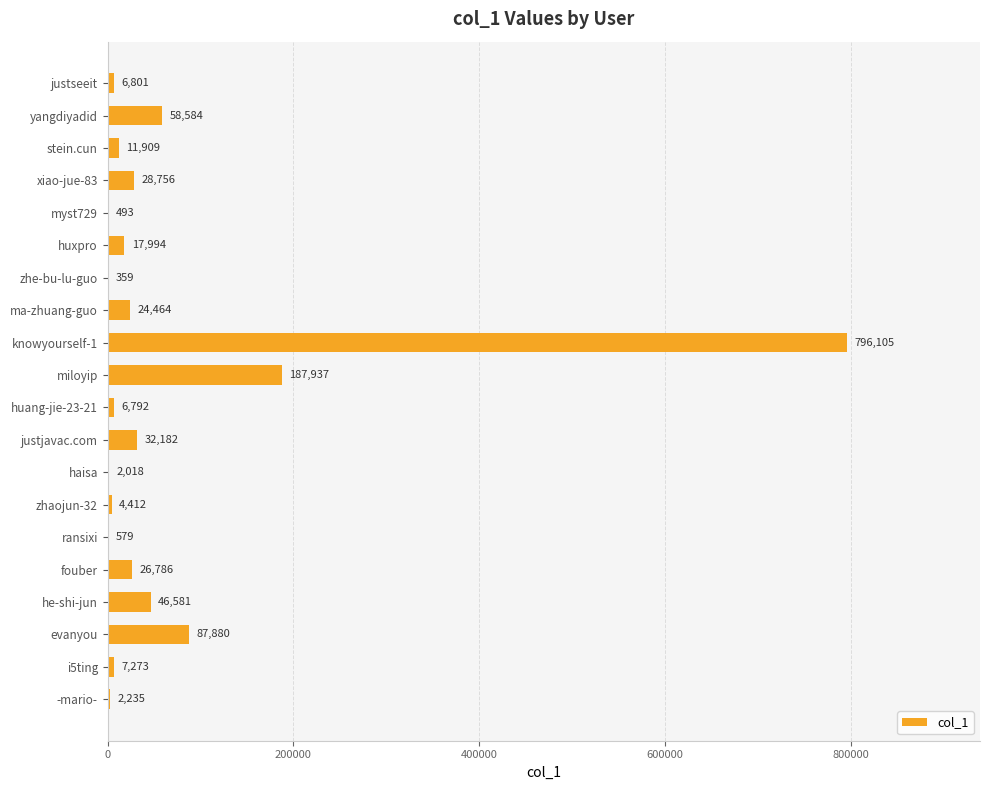

Between huxpro and -mario-, which is larger?

huxpro